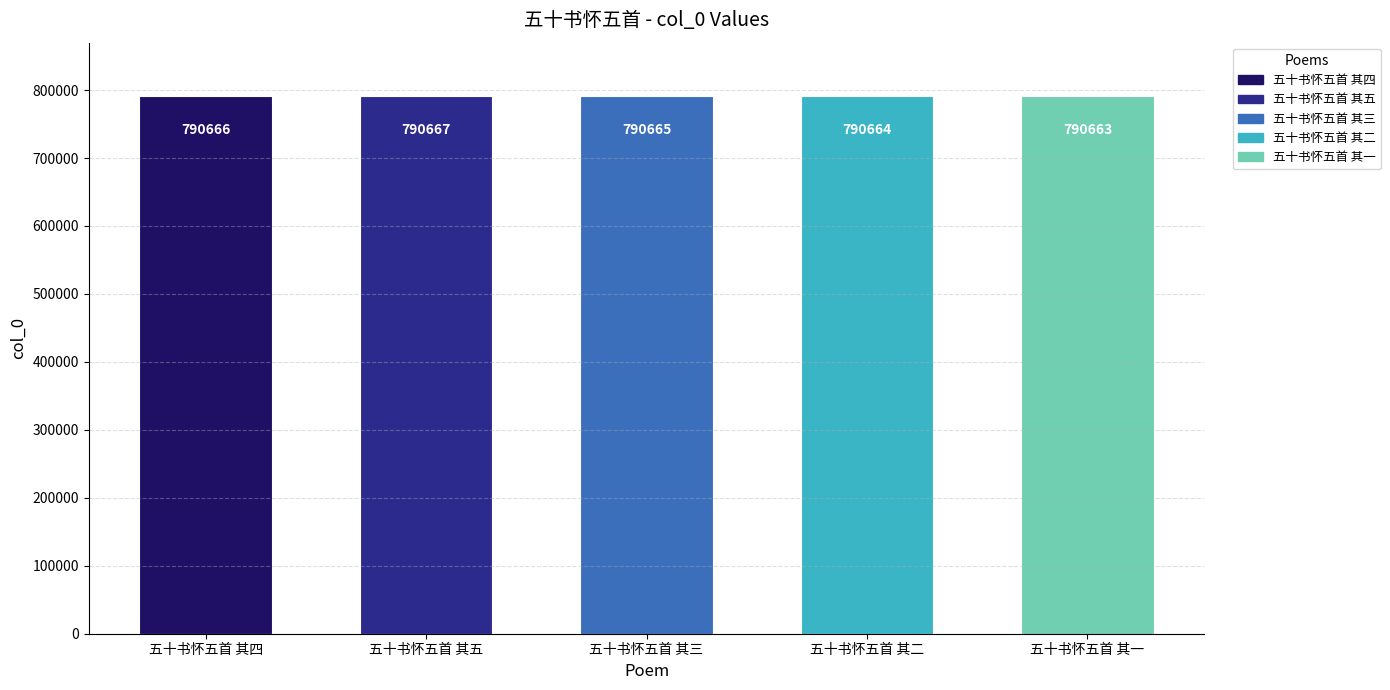

How many values are between 790664 and 790666?

3